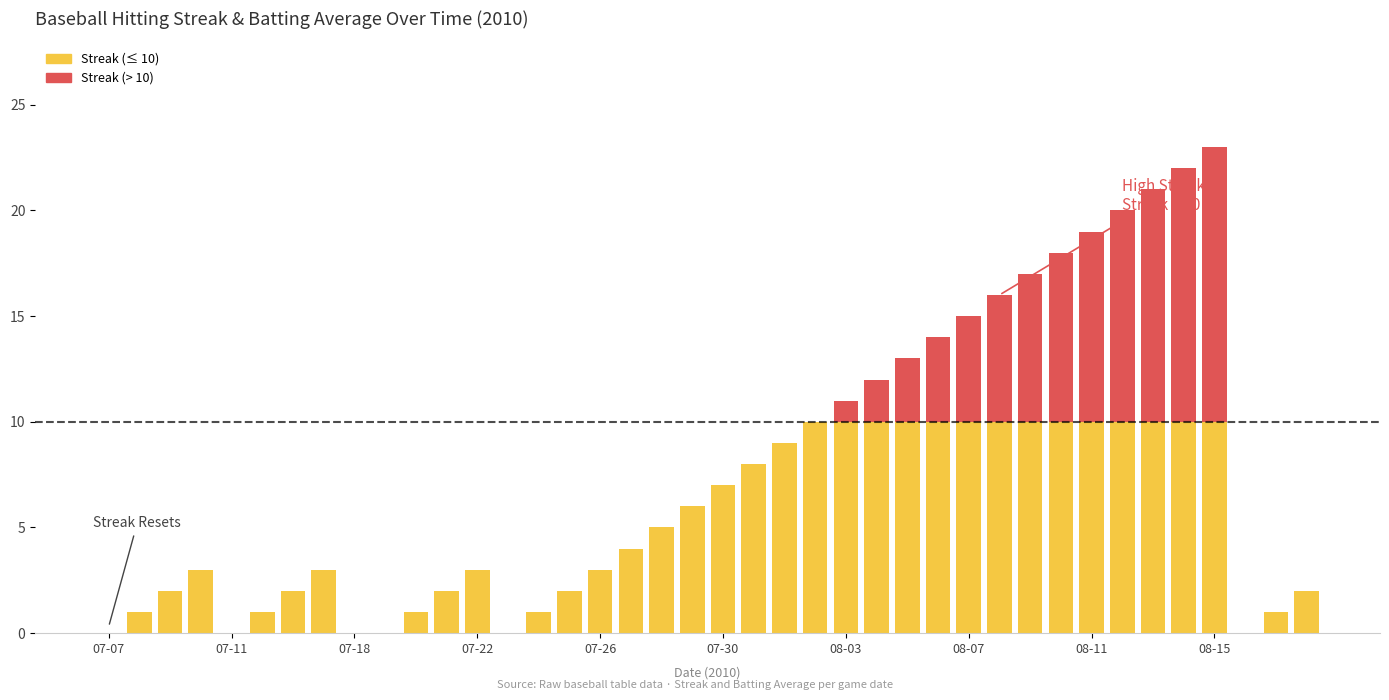

How many distinct data groups are displayed?

2